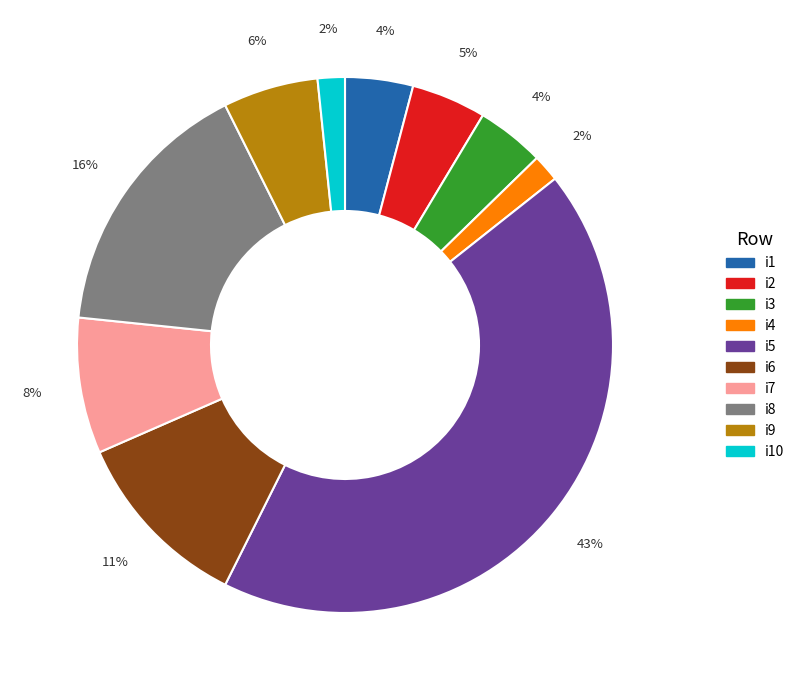

Combined, do i6 and i5 account for over 50%?

Yes